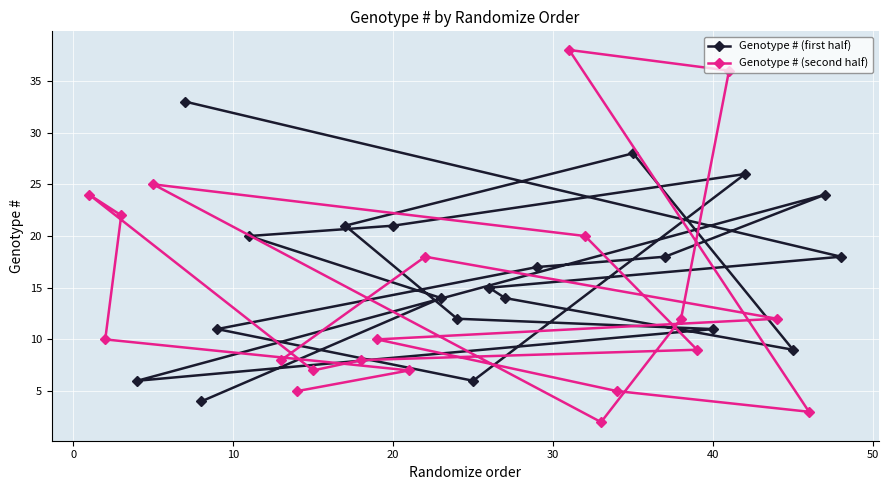

What is the maximum value for Genotype # (second half)?

38